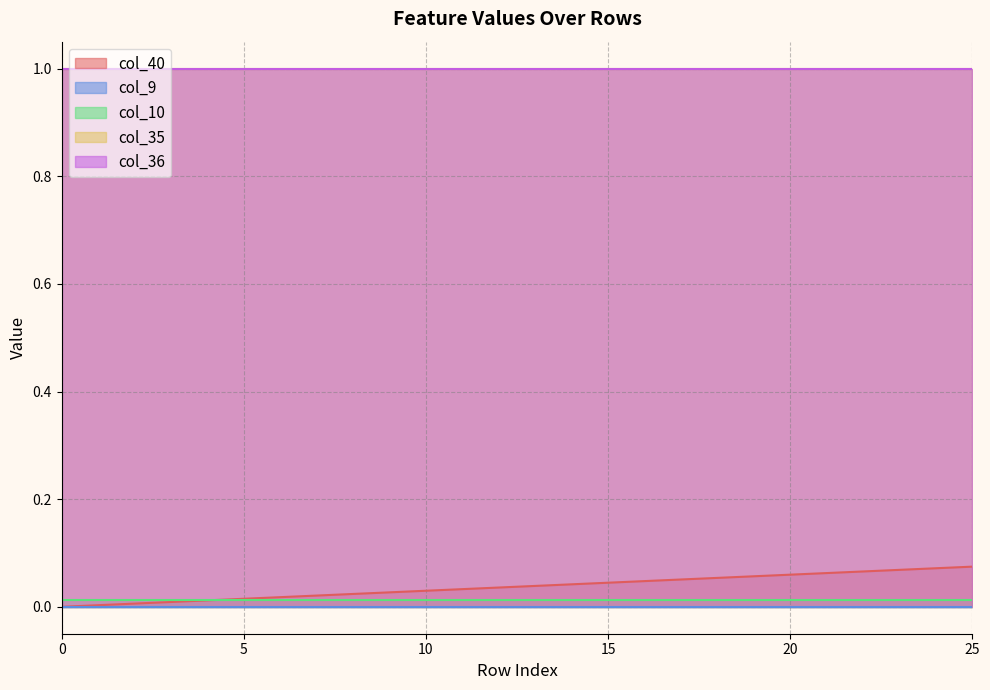

True or false: col_40 and col_9 intersect in this chart.

False